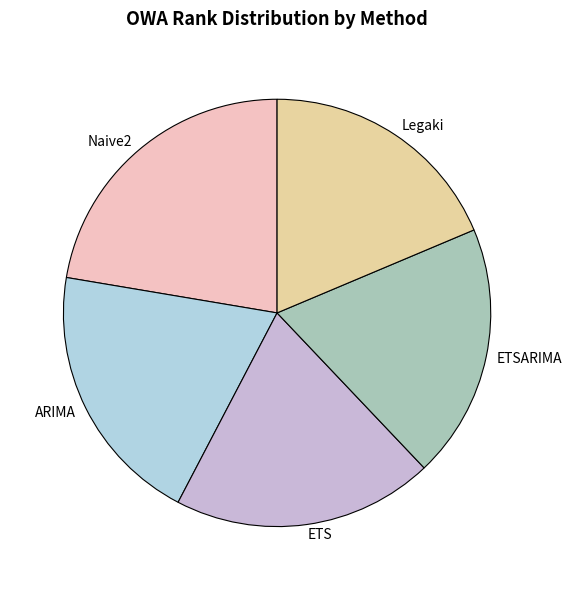

Is the sum of Legaki and ARIMA greater than half?

No